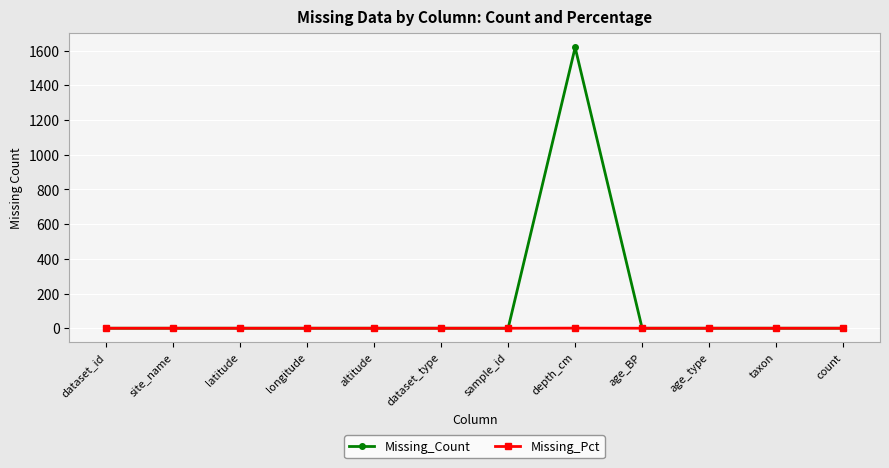

What is the label of the 1st point from the left?

dataset_id